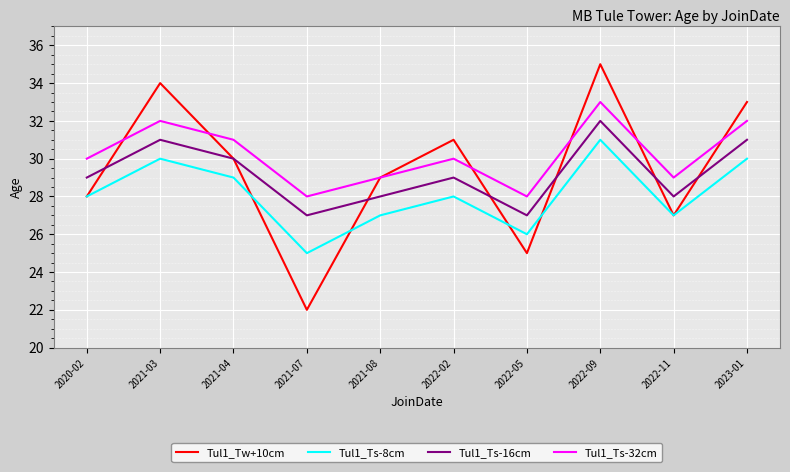

What are all the series names shown in the legend?

Tul1_Tw+10cm, Tul1_Ts-8cm, Tul1_Ts-16cm, Tul1_Ts-32cm